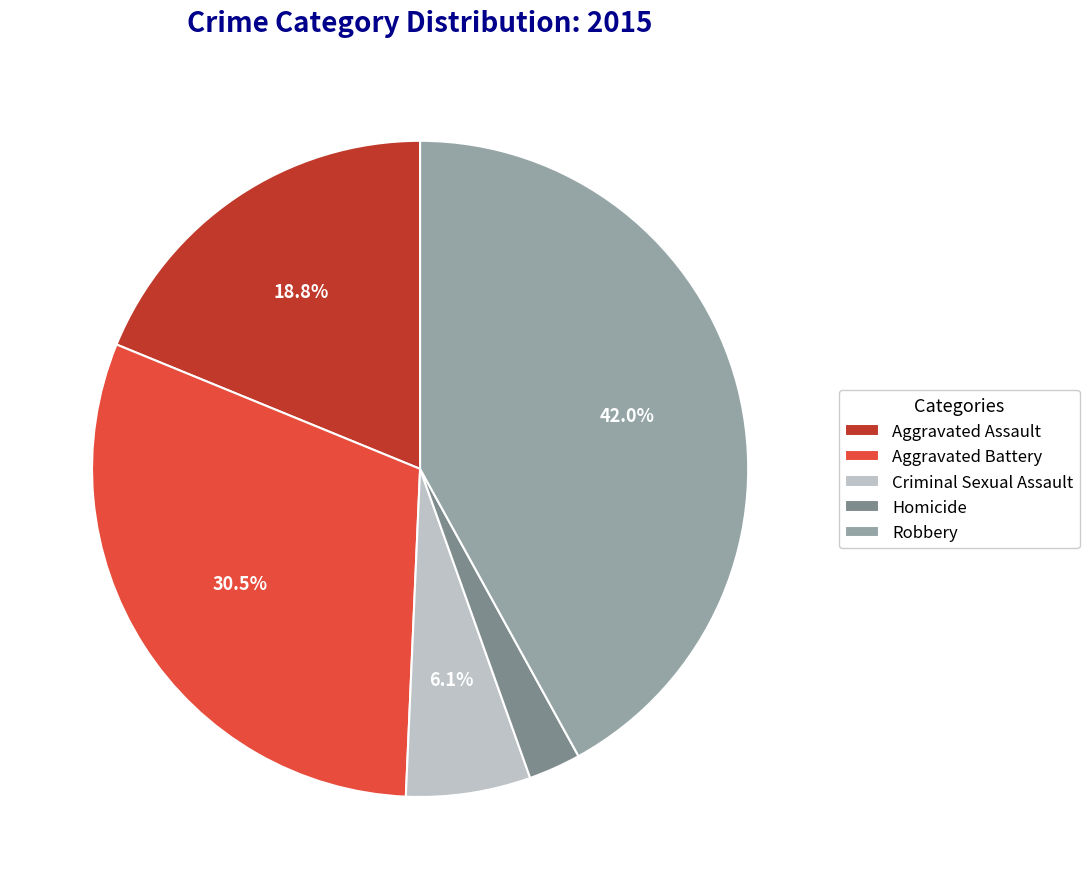

How many segments does this pie chart have?

5